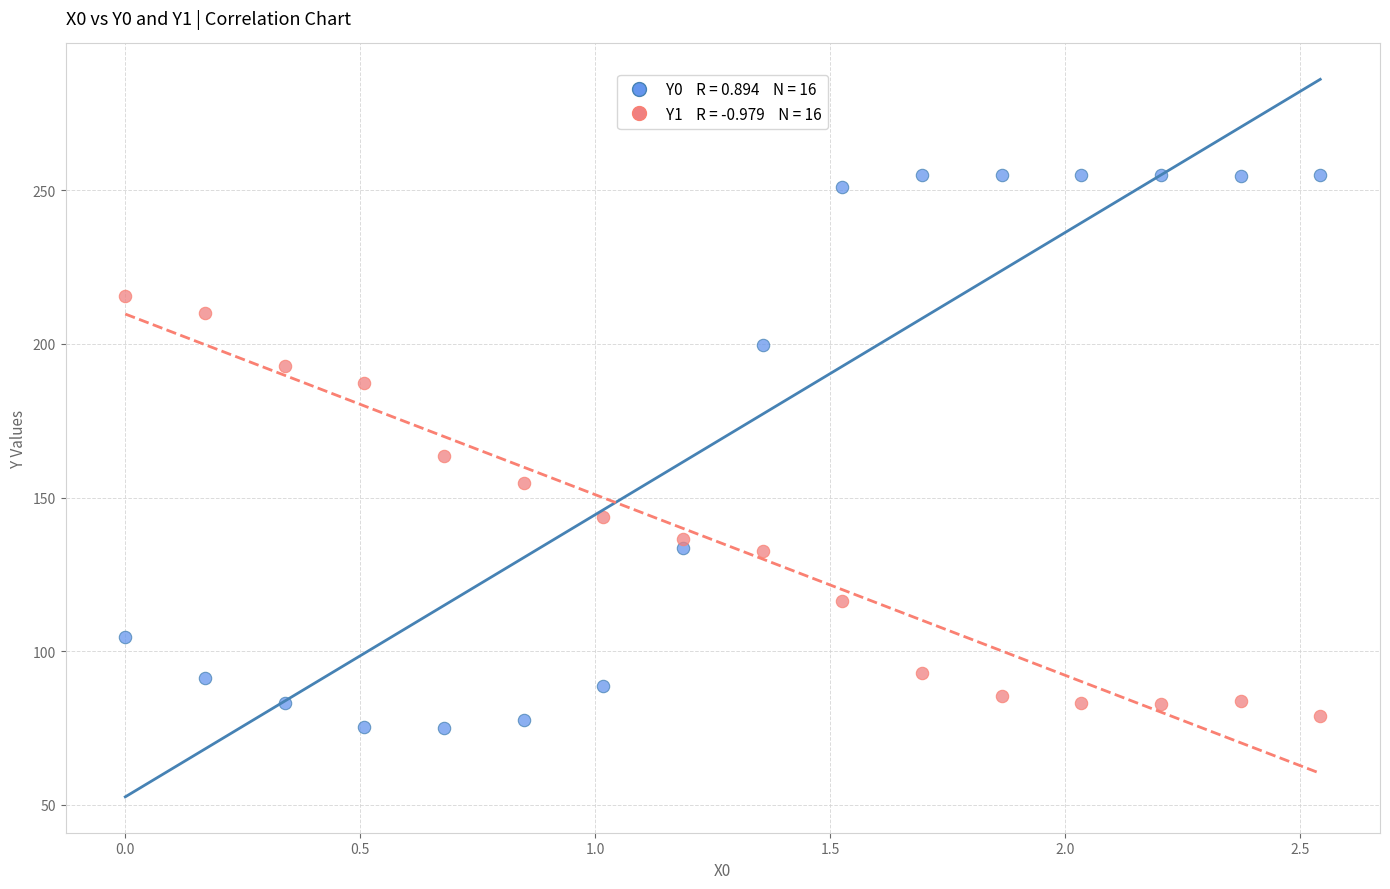

Across all data points, what is the range of X values (max minus min)?

2.5